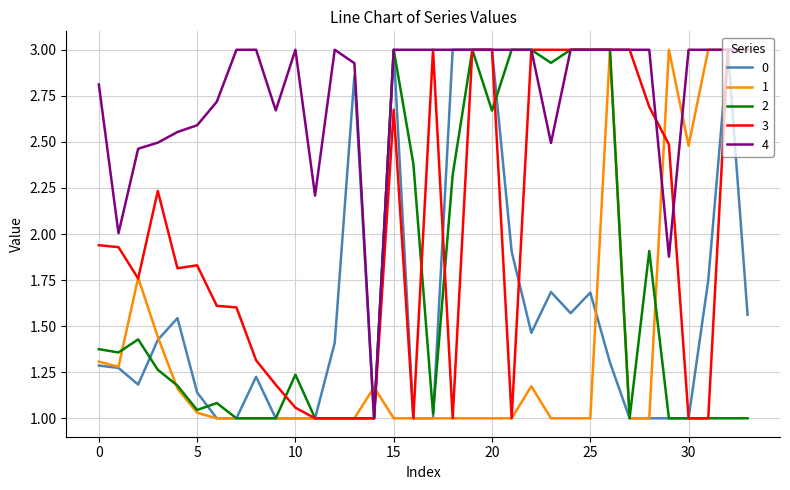

What is the maximum value for 1?

3.0